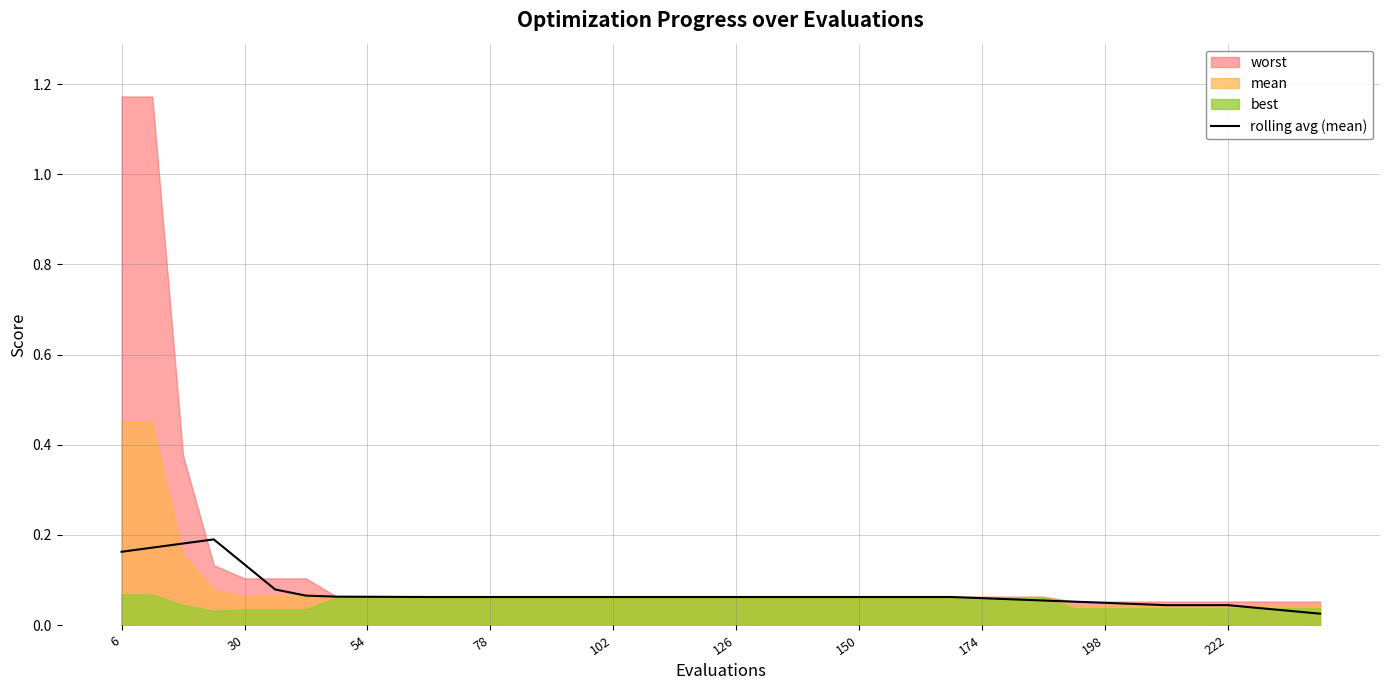

The rolling avg (mean) series shows 0.0 at 174. True or false?

False